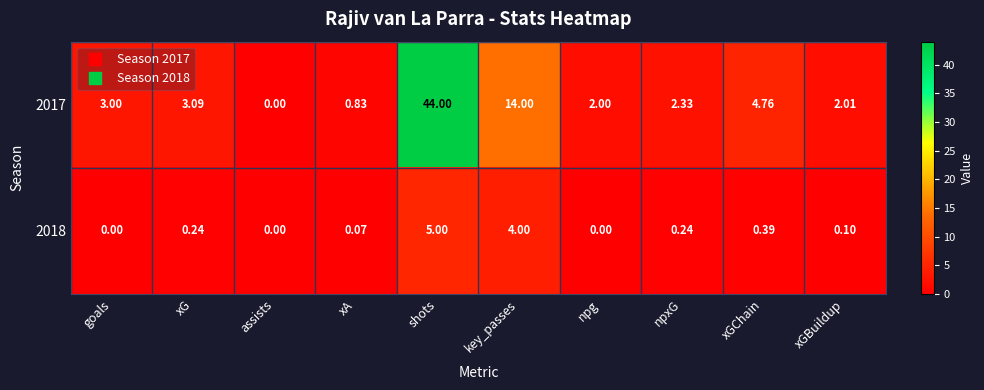

Is the value of 2017 at shots greater than the value of 2018 at xGChain?

Yes